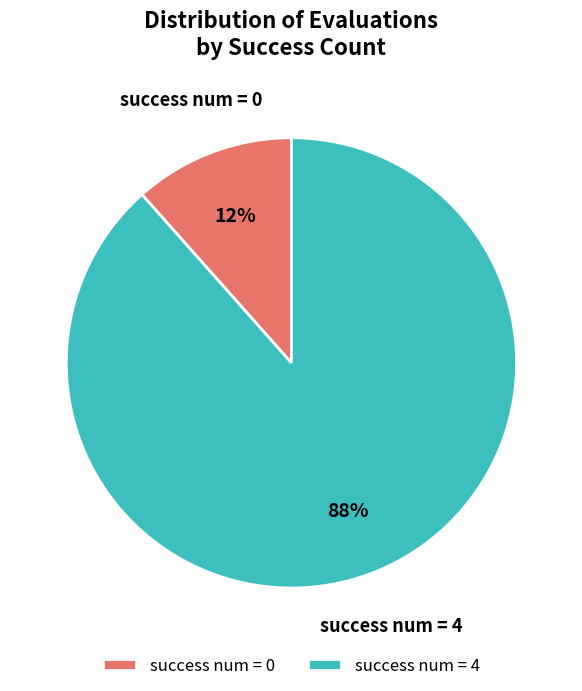

Is it true that success num = 4 is 88% of the pie?

True